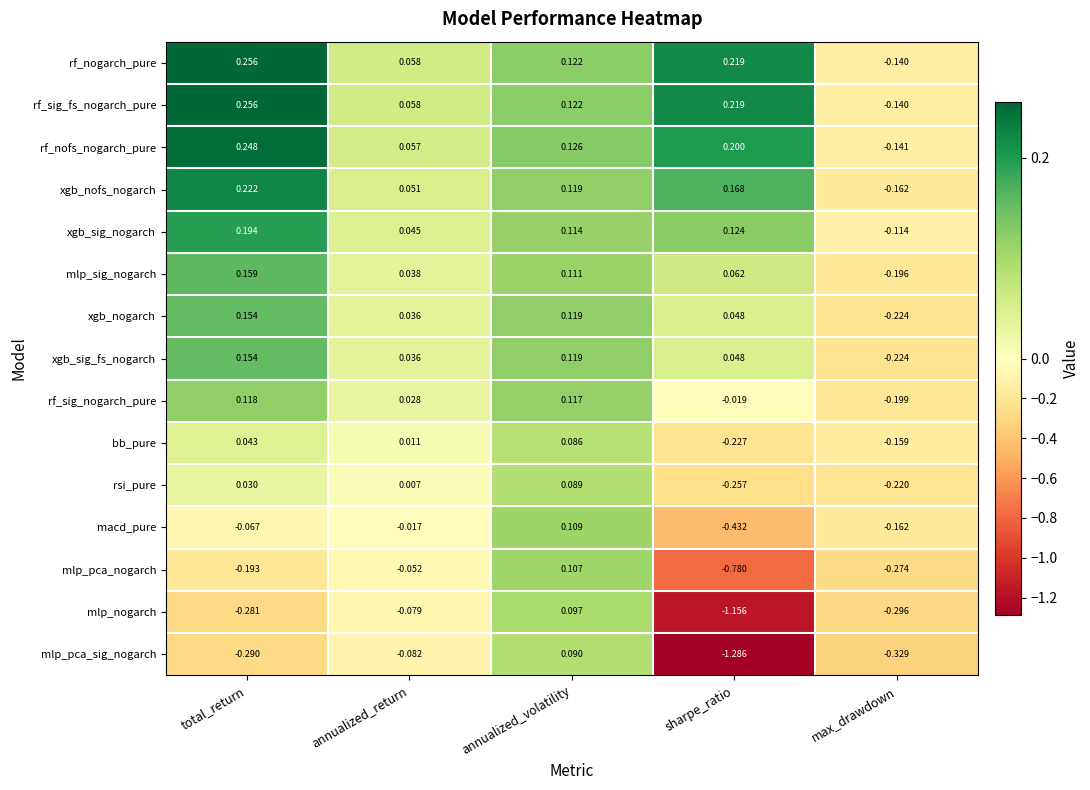

Rank the categories by rf_sig_fs_nogarch_pure value from lowest to highest.

max_drawdown, annualized_return, annualized_volatility, sharpe_ratio, total_return